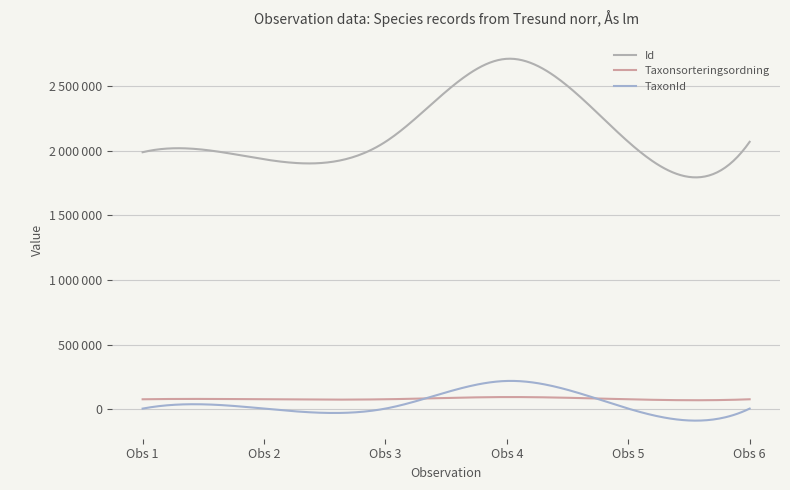

Does the chart display data point markers on the line(s)?

No